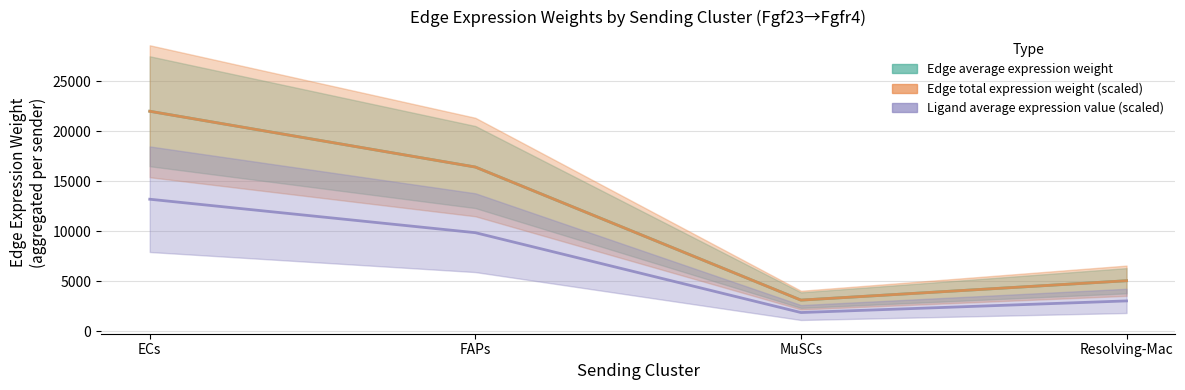

Reading left to right, extract all data points from this chart.

Edge average expression weight: 21990.8	16413.2	3105.6	5044.1
Edge total expression weight (scaled): 21990.8	16413.2	3105.6	5044.1
Ligand average expression value (scaled): 13194.5	9847.9	1863.4	3026.5